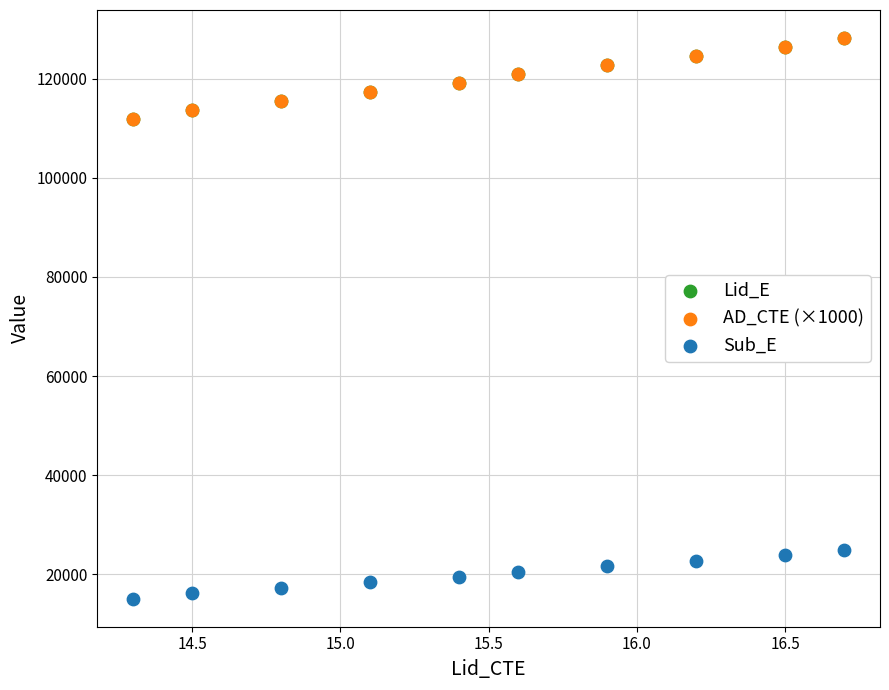

Which series has the widest spread of Y values?

AD_CTE (×1000)